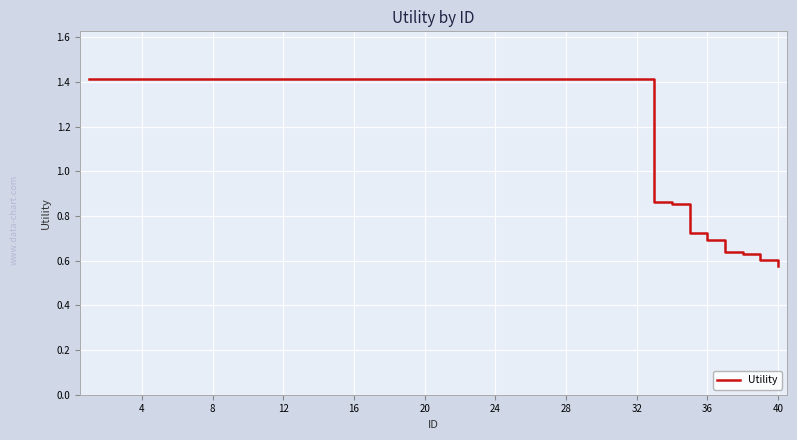

What is the greatest value displayed?

1.4